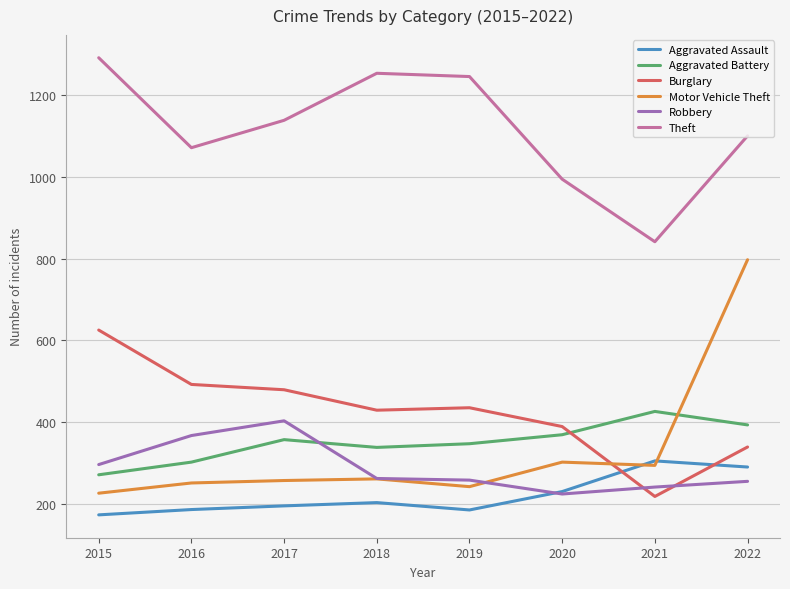

Read the Aggravated Battery value at 2015.

271